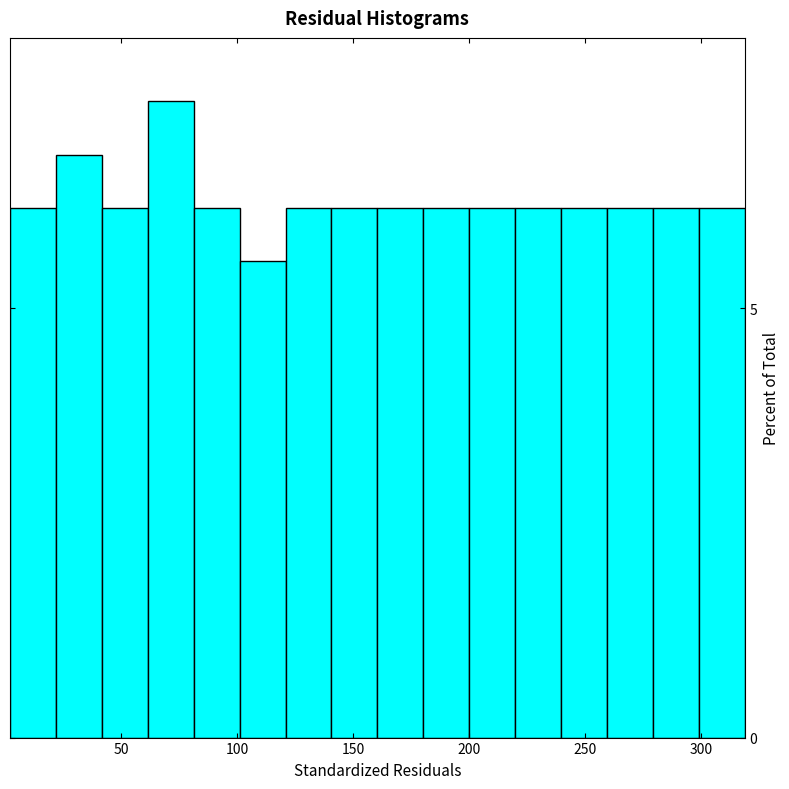

Read against the x-axis, roughly where is the centre of the tallest bar?

70